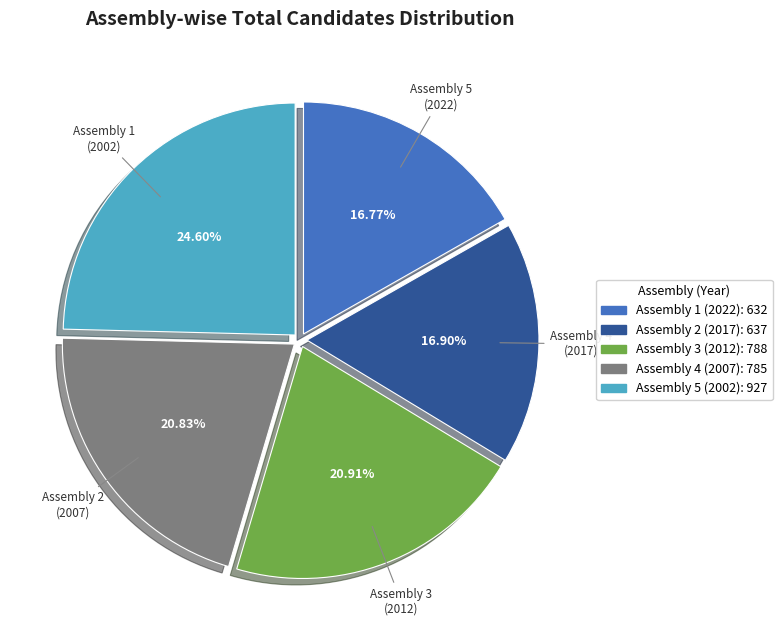

To the nearest percent, what is the difference between the largest and smallest slice percentages?

8%